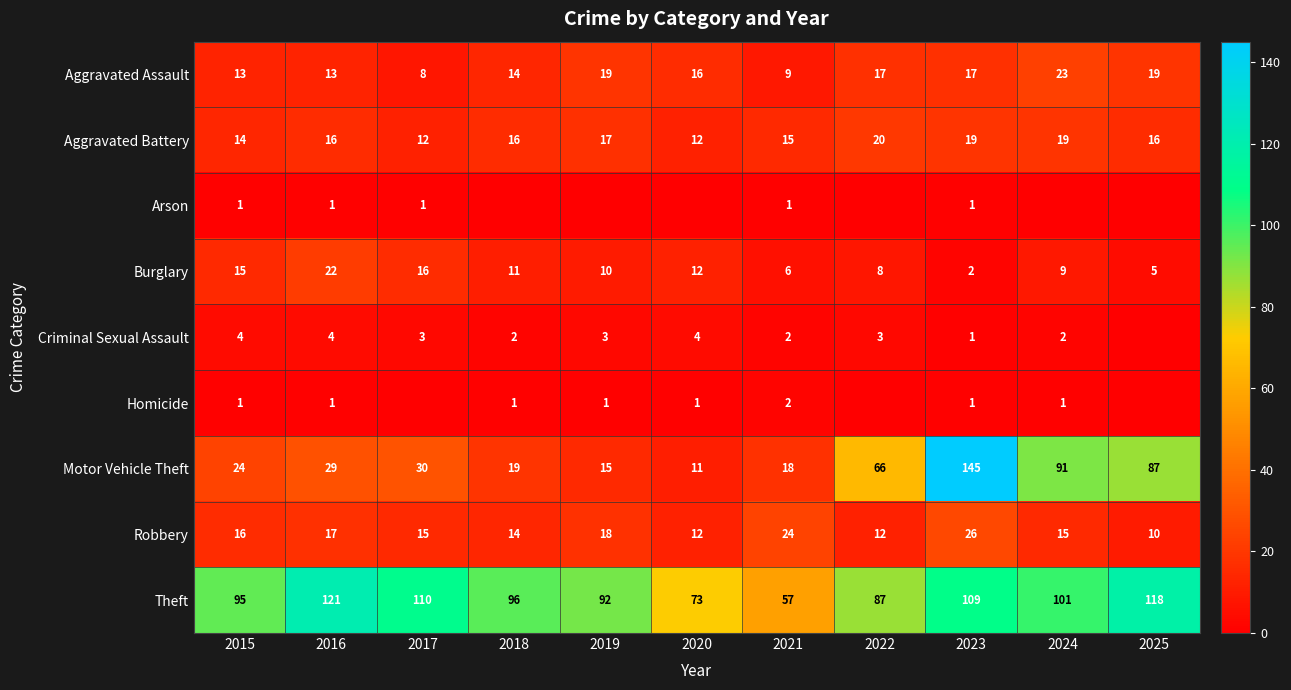

Is it true that Burglary equals 17 at 2020?

False